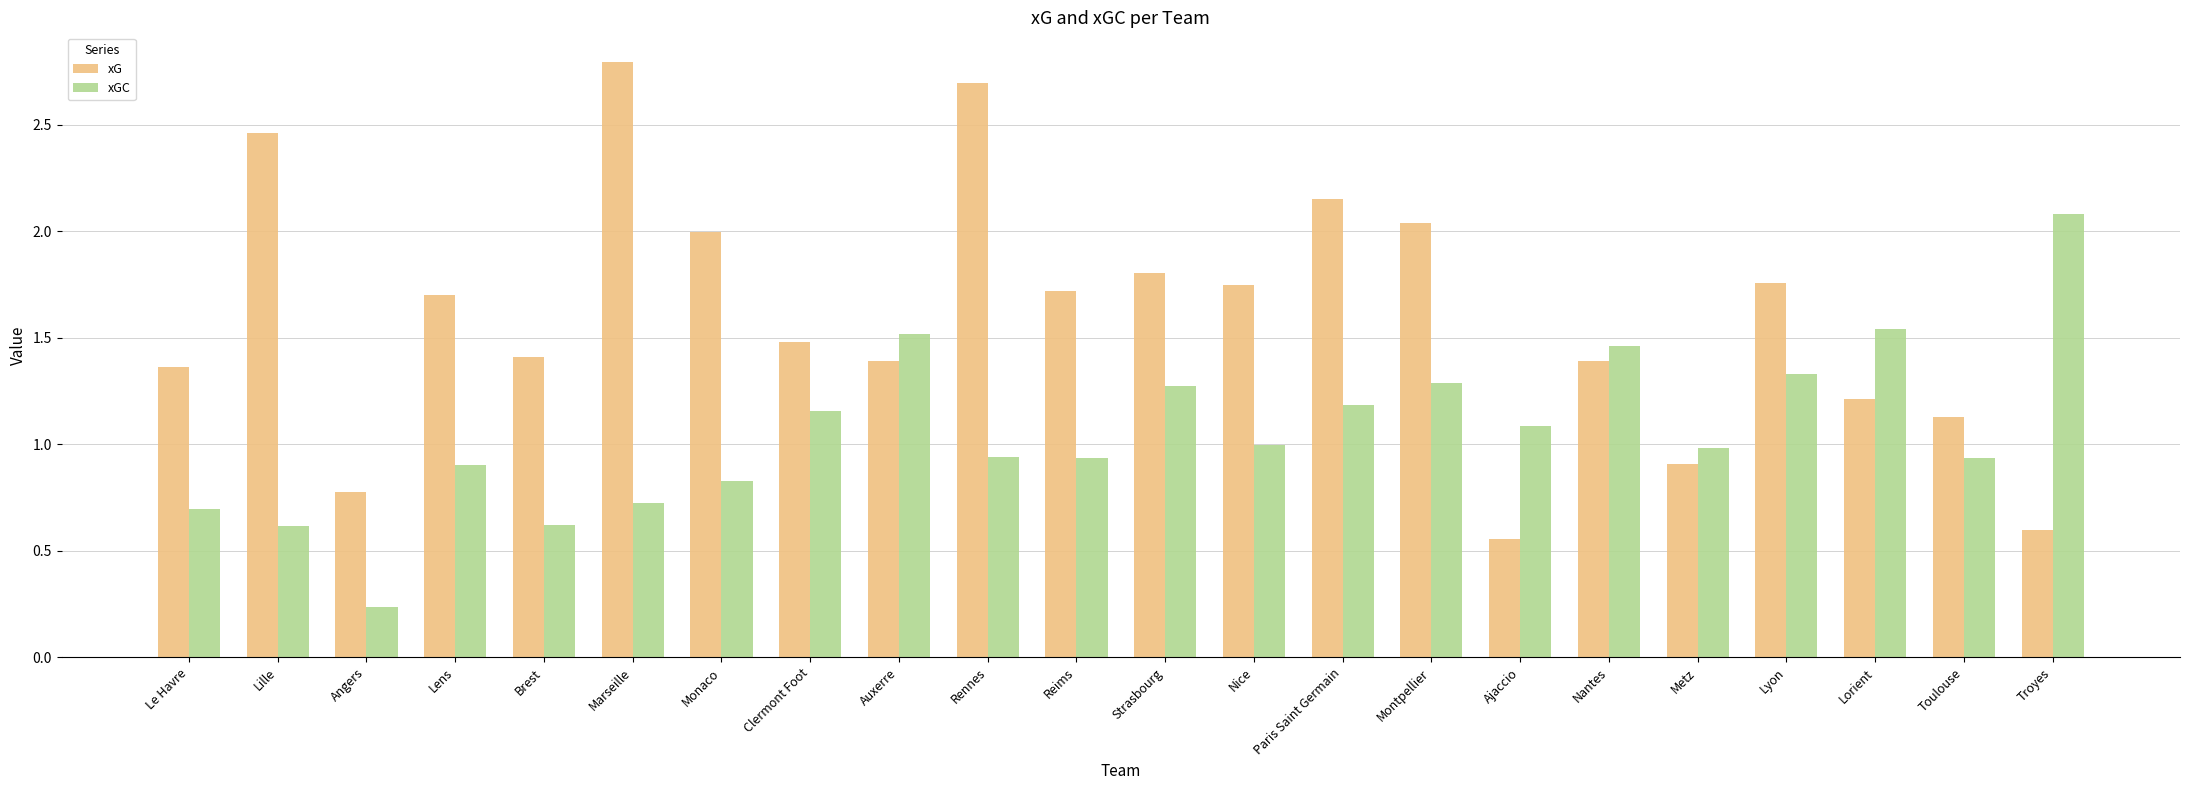

Which series has the largest range (max minus min)?

xG